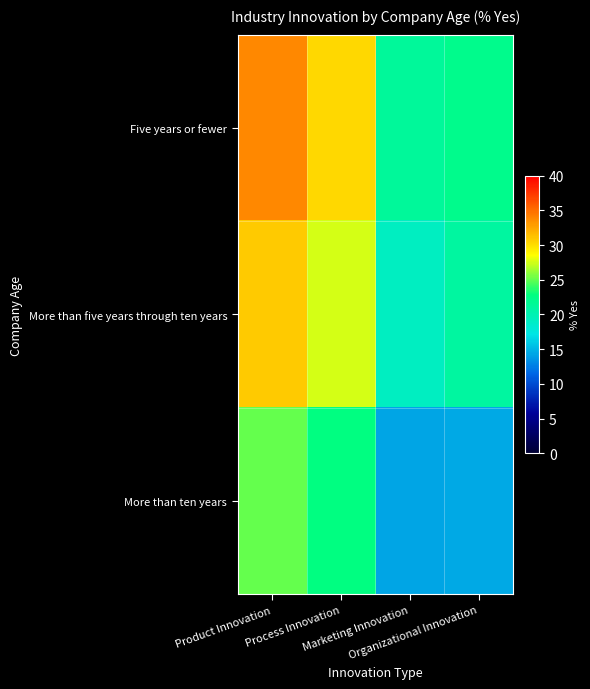

What is the spread (max minus min) of values at Process Innovation?

7.6